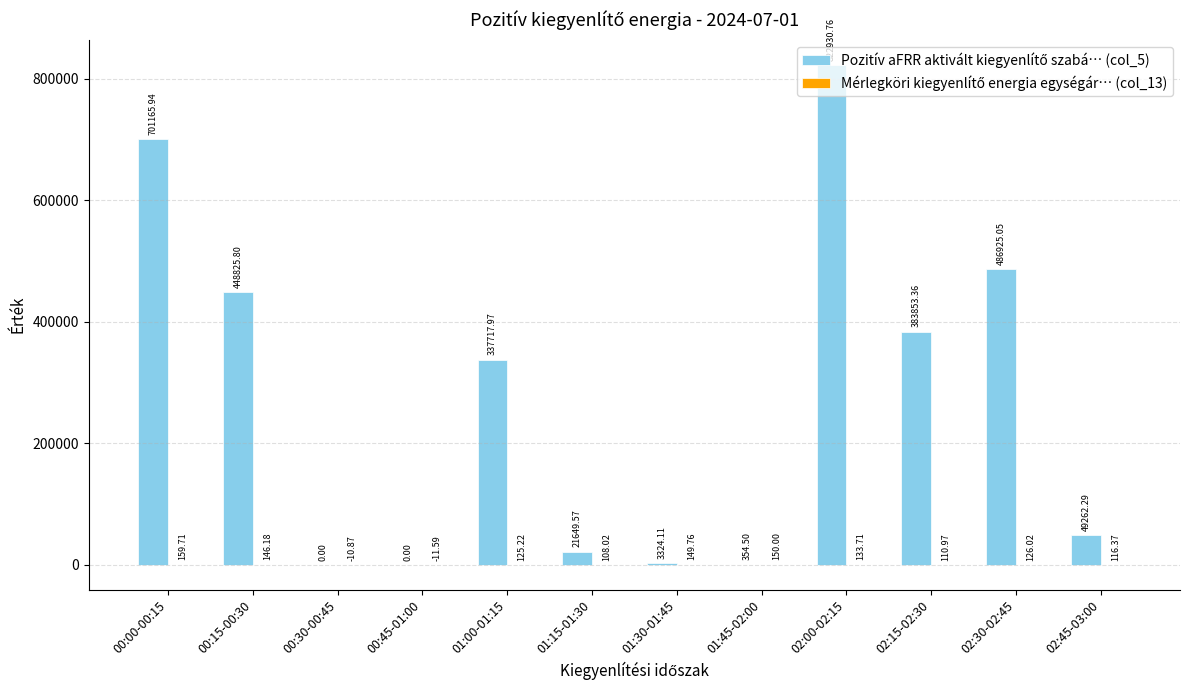

What is the total value across all series at 02:30-02:45?

487051.1